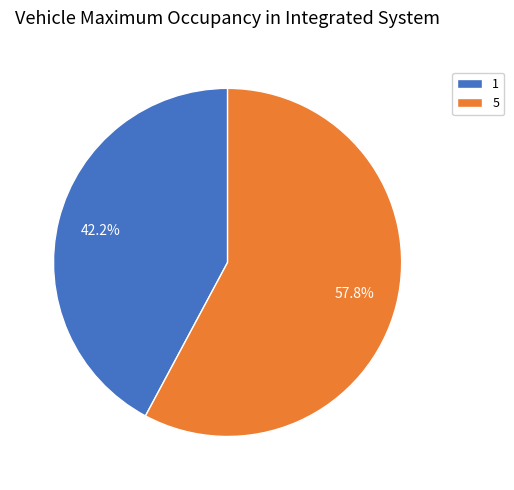

The 5 slice represents 58% of the pie. True or false?

True